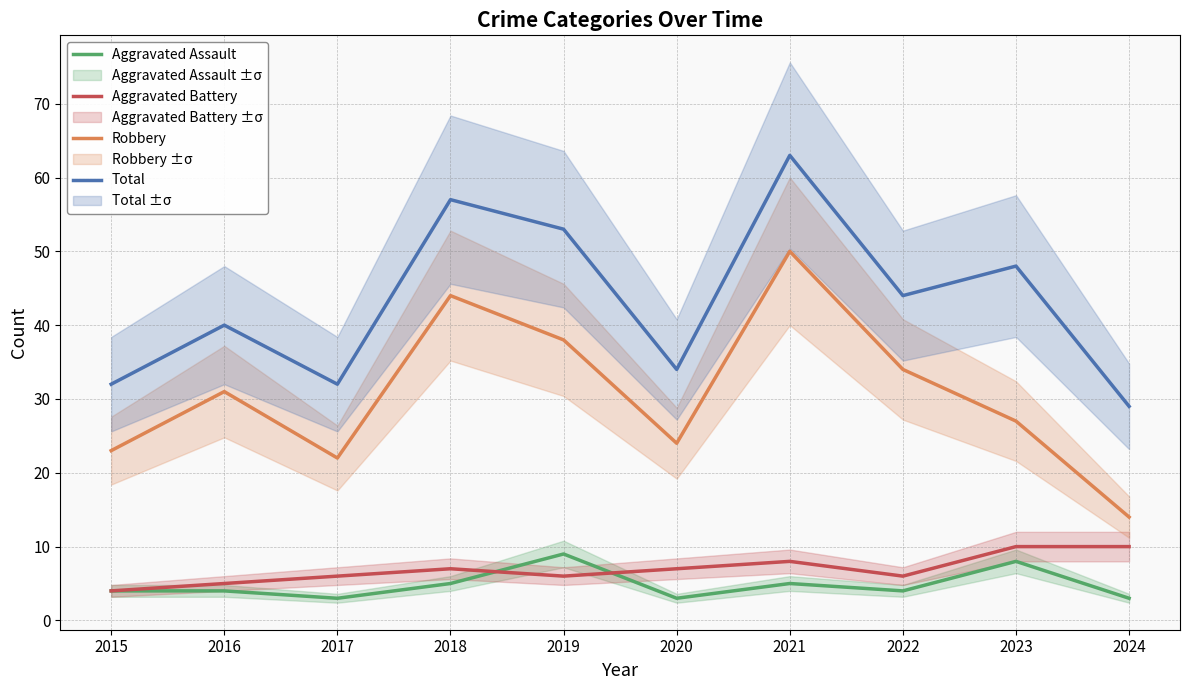

How many lines are shown in the chart?

4